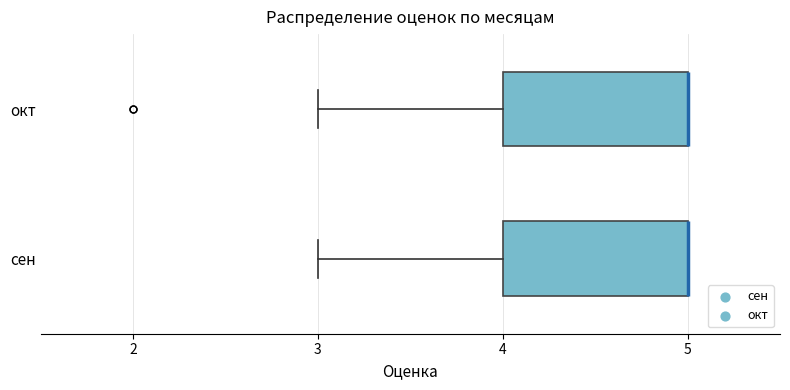

Reading bottom to top, transcribe this box plot: for each box, give where its median line is, the range the box spans, and where its two whiskers end, as read against the x-axis. The values are not printed on the chart, so give them approximately, as read against the axis.

сен: median 5 (drawn on the box's right edge), box 4 to 5, whiskers 3 to 5
окт: median 5 (drawn on the box's right edge), box 4 to 5, whiskers 3 to 5